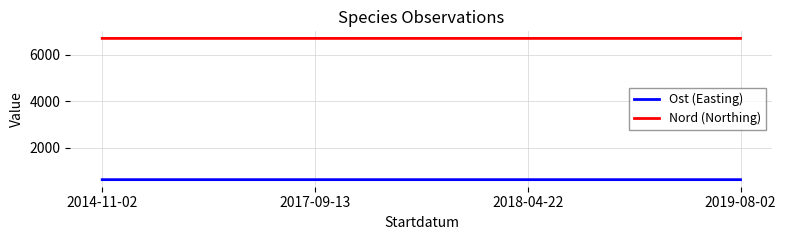

List the series in order of their overall mean, highest first.

Nord (Northing), Ost (Easting)